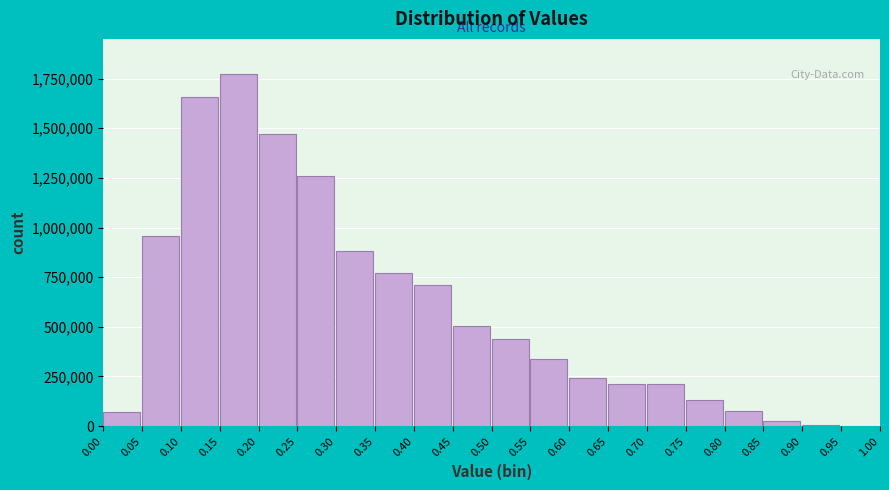

What is the change in value from 0.00 to 0.05?

+884110